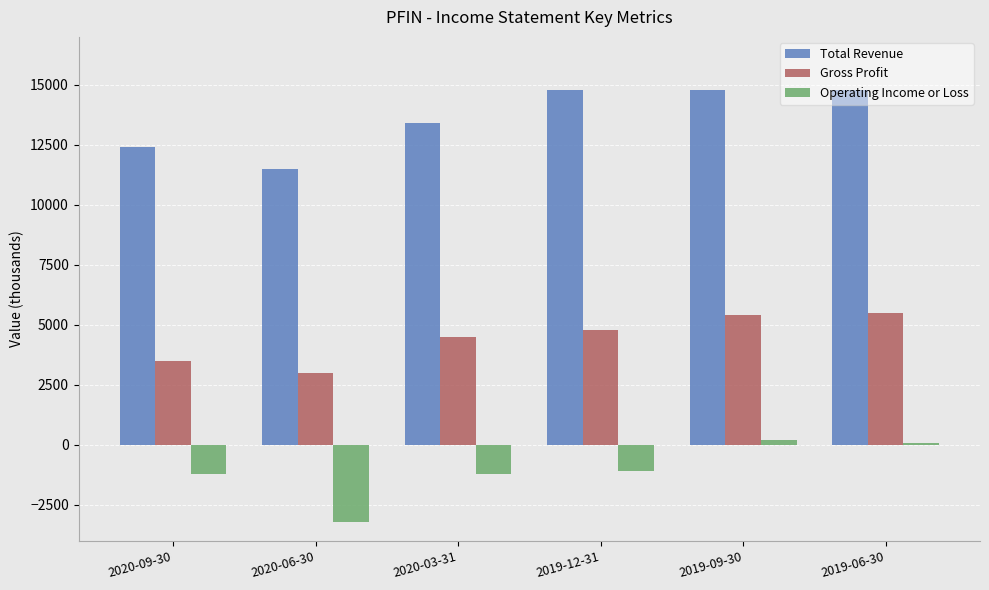

Rank the series by their maximum value, from highest to lowest.

Total Revenue, Gross Profit, Operating Income or Loss